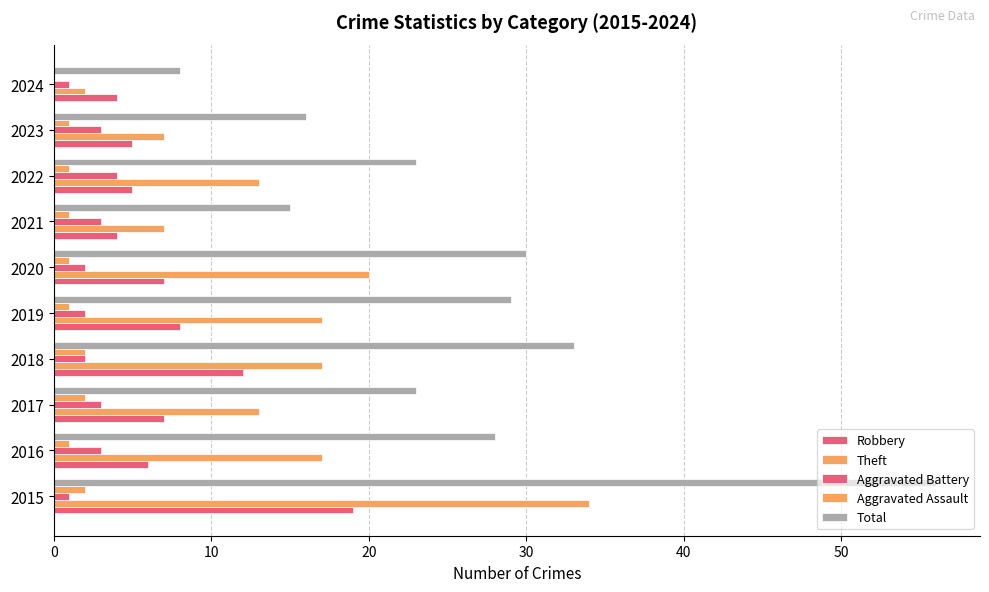

Count the number of categories in the chart.

10